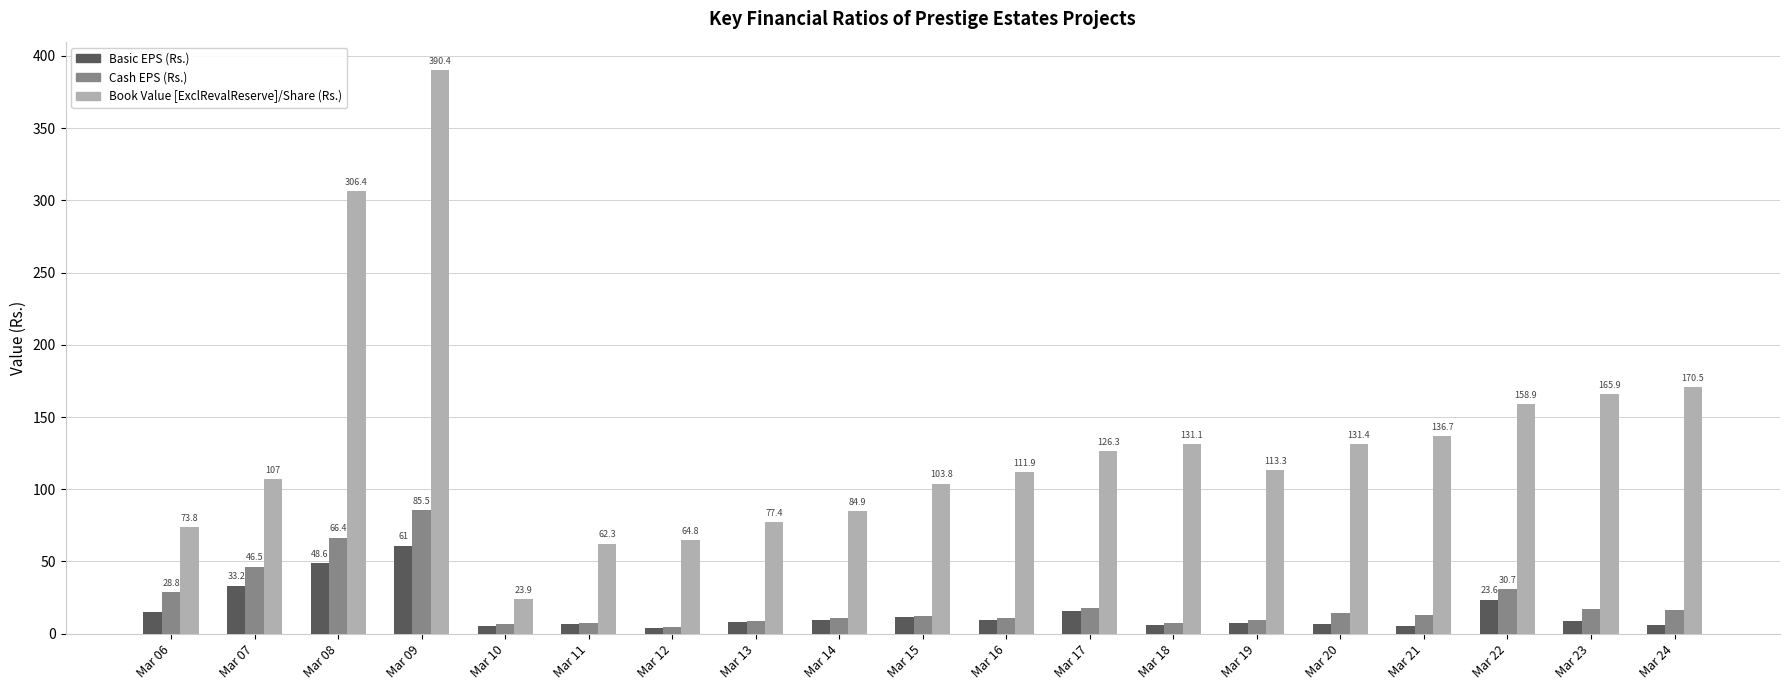

What is the difference between the Basic EPS (Rs.) values at Mar 19 and Mar 11?

0.7